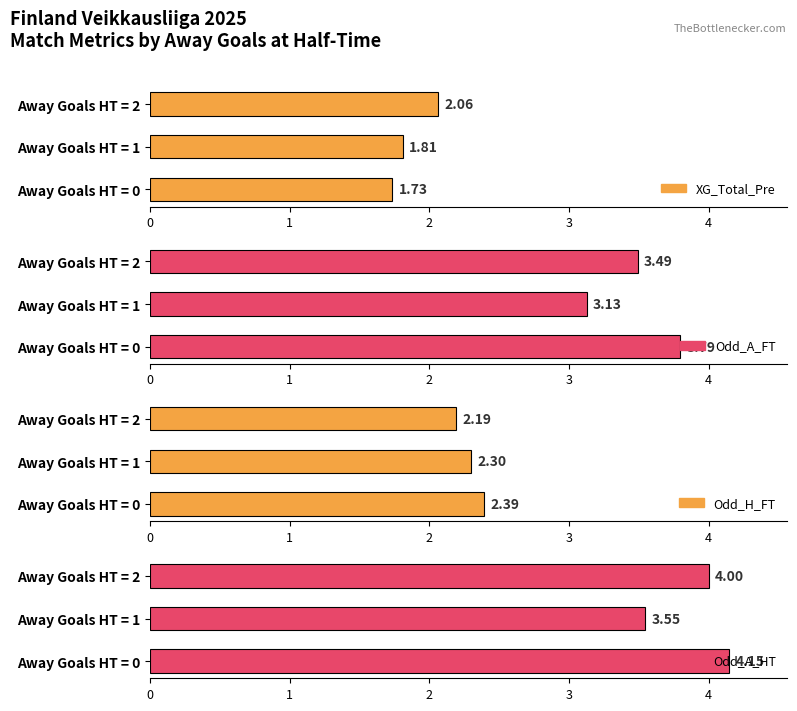

Between Away Goals HT = 0 and Away Goals HT = 2, which series saw the biggest shift?

XG_Total_Pre